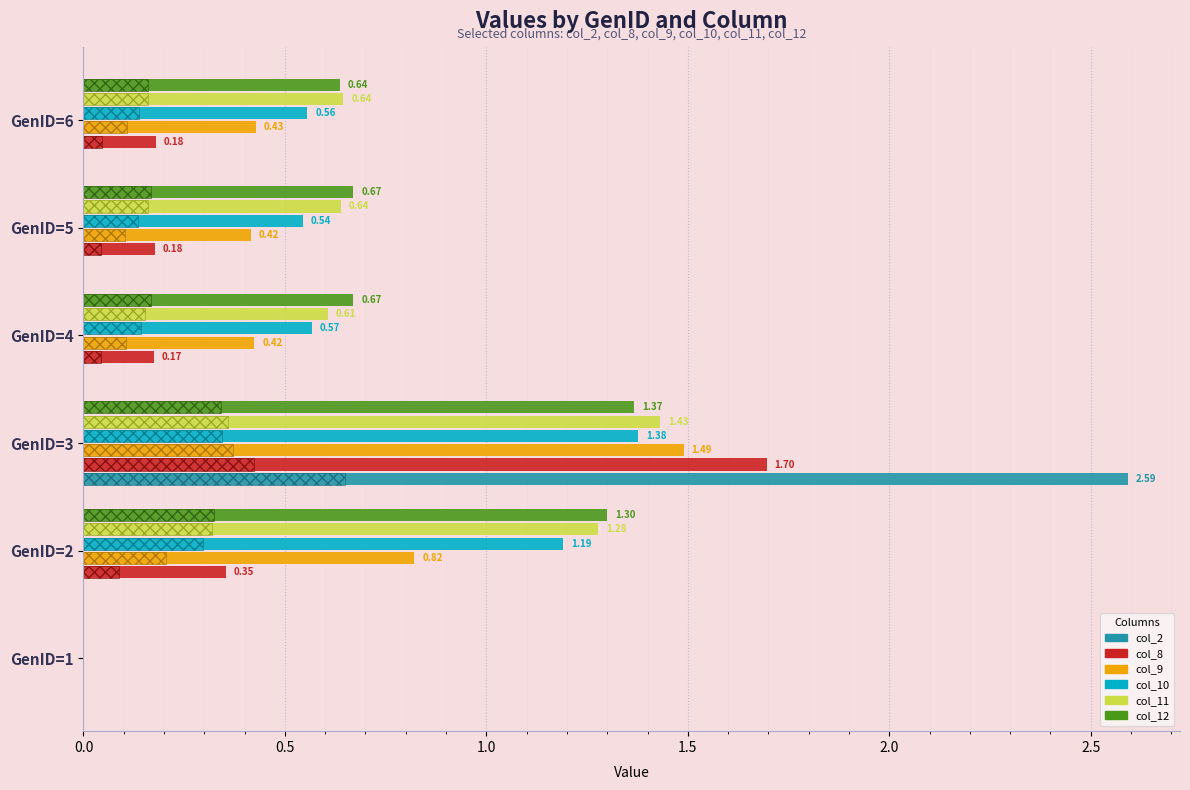

What is the value of the col_12 bar at the 3rd from the left?

1.4